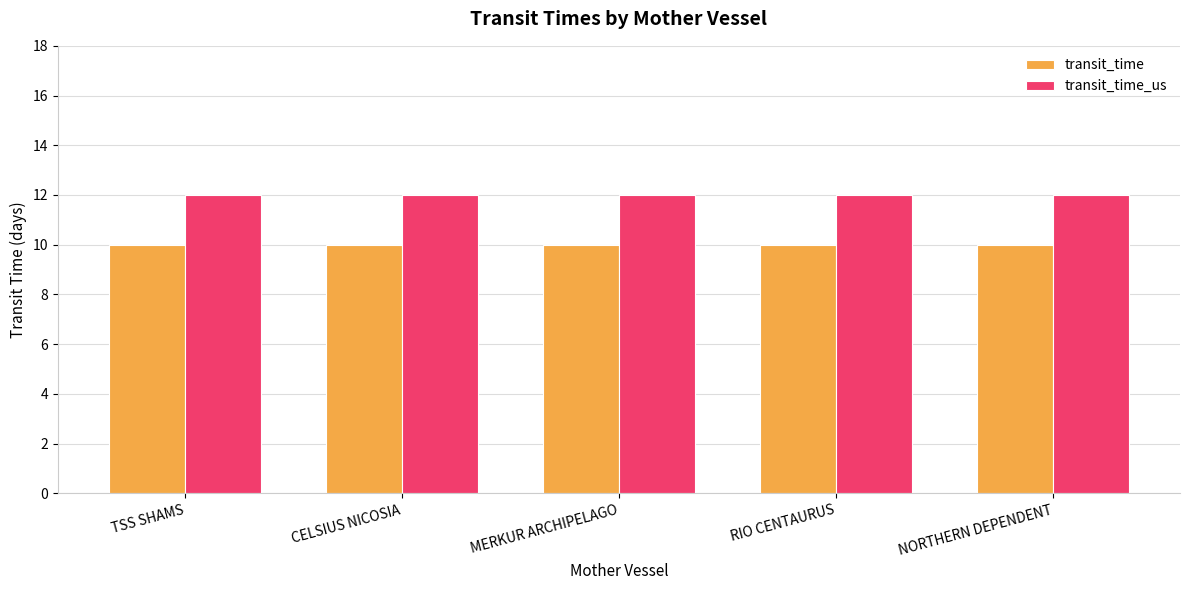

What are all the series names shown in the legend?

transit_time, transit_time_us